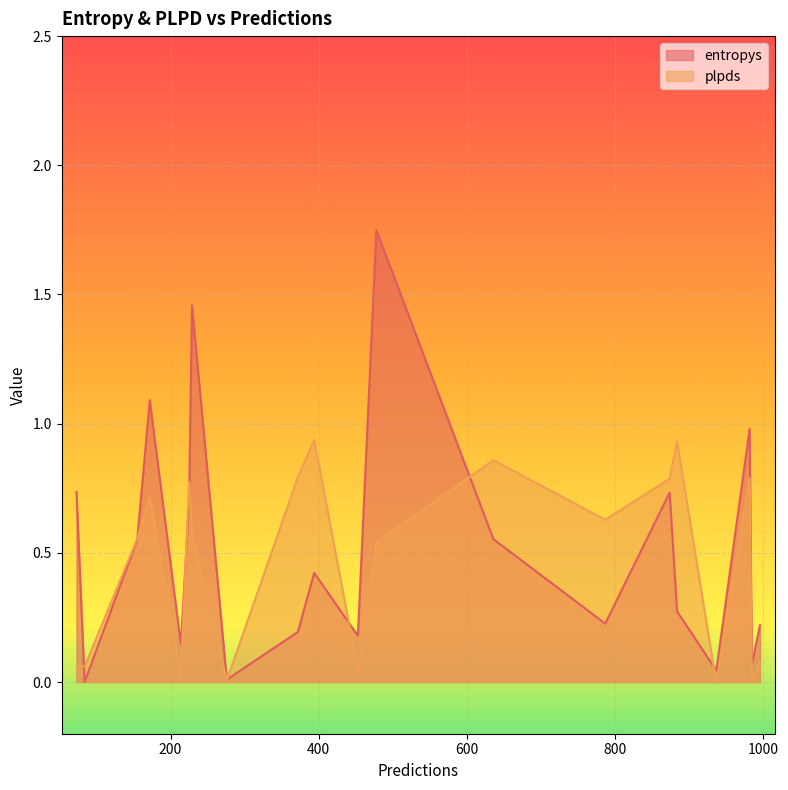

List the series in order of their peak value, highest first.

entropys, plpds